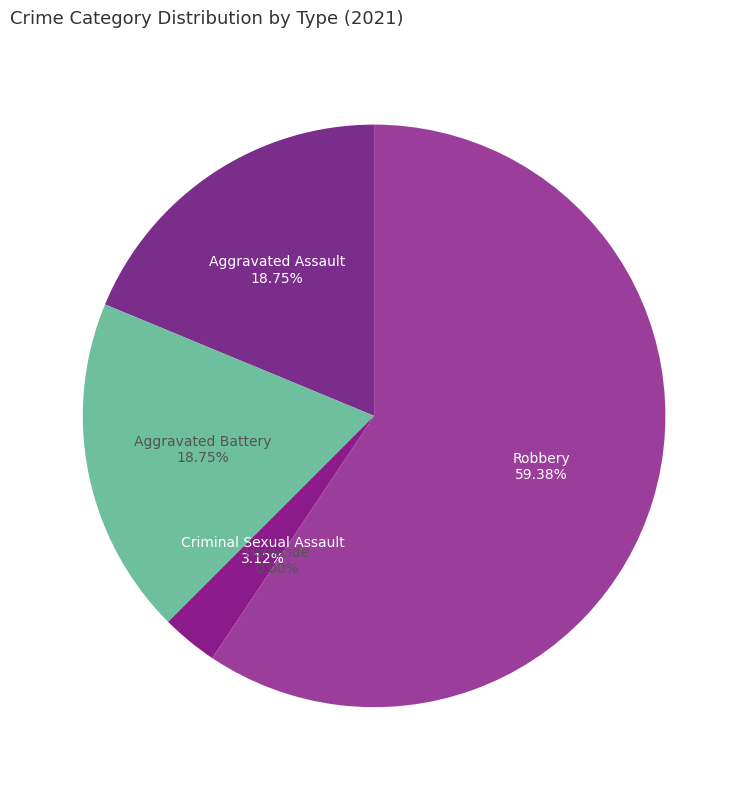

To the nearest percent, what is the average slice percentage?

20%